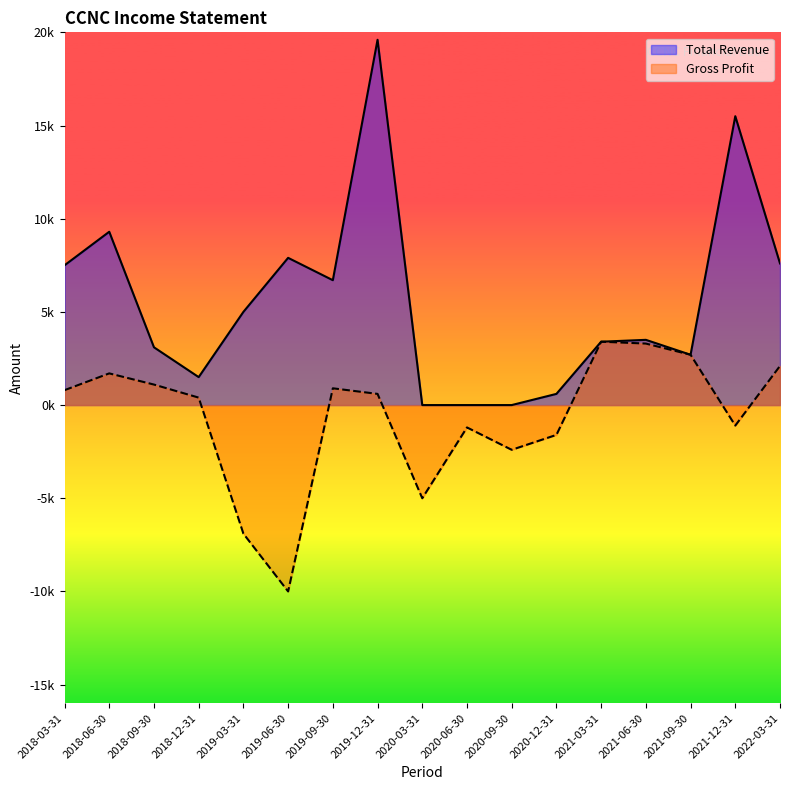

How many series are shown in this chart?

2